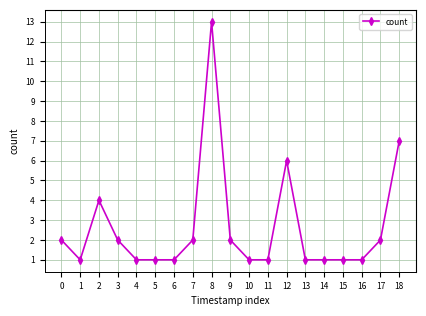

What is the sum of all values?

50